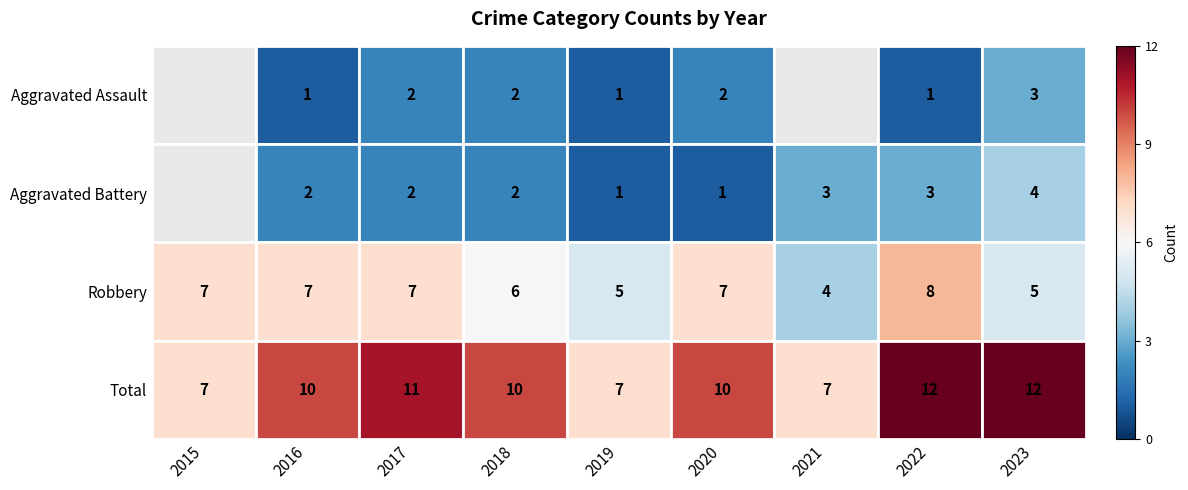

At which label does Total reach its peak?

2022